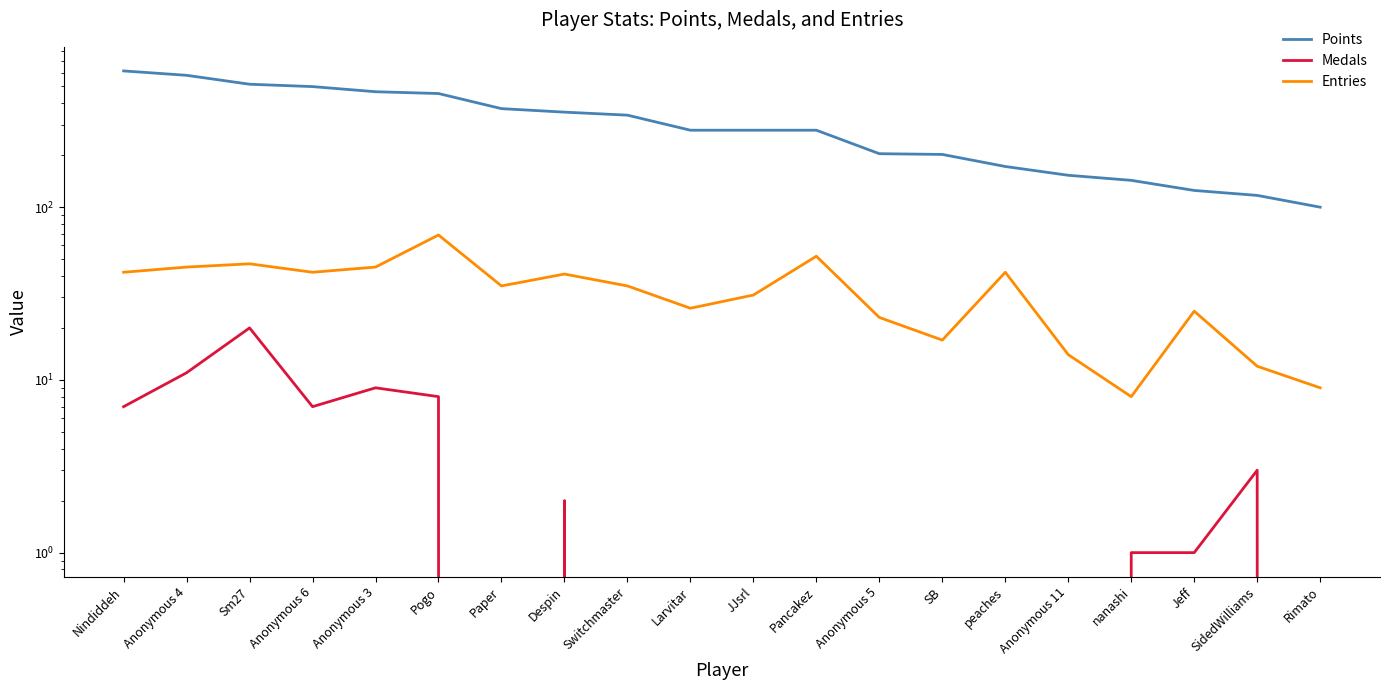

At which label does Medals first exceed 1?

Nindiddeh